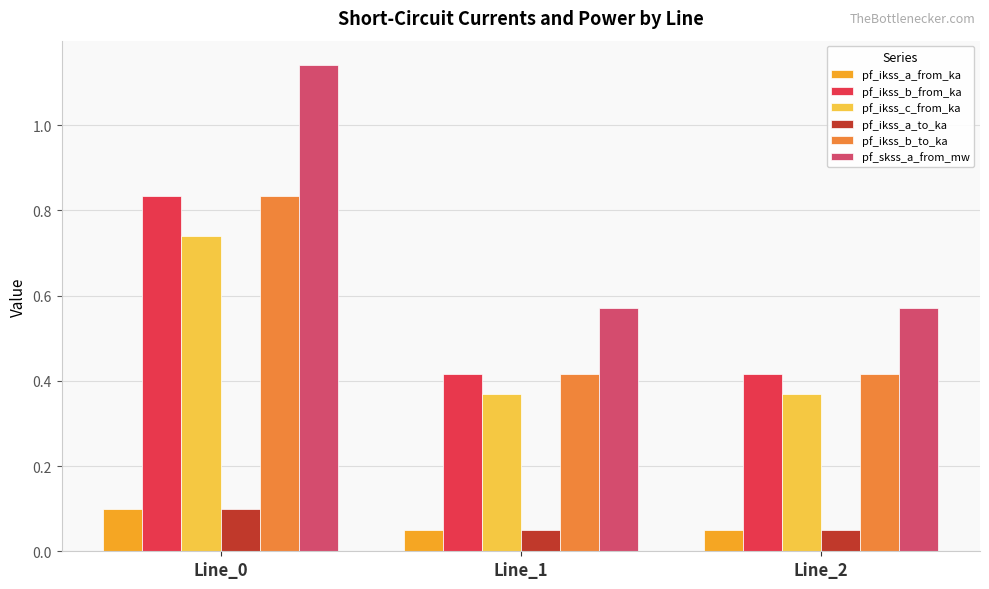

How many pf_ikss_a_from_ka values are between 0 and 1?

3